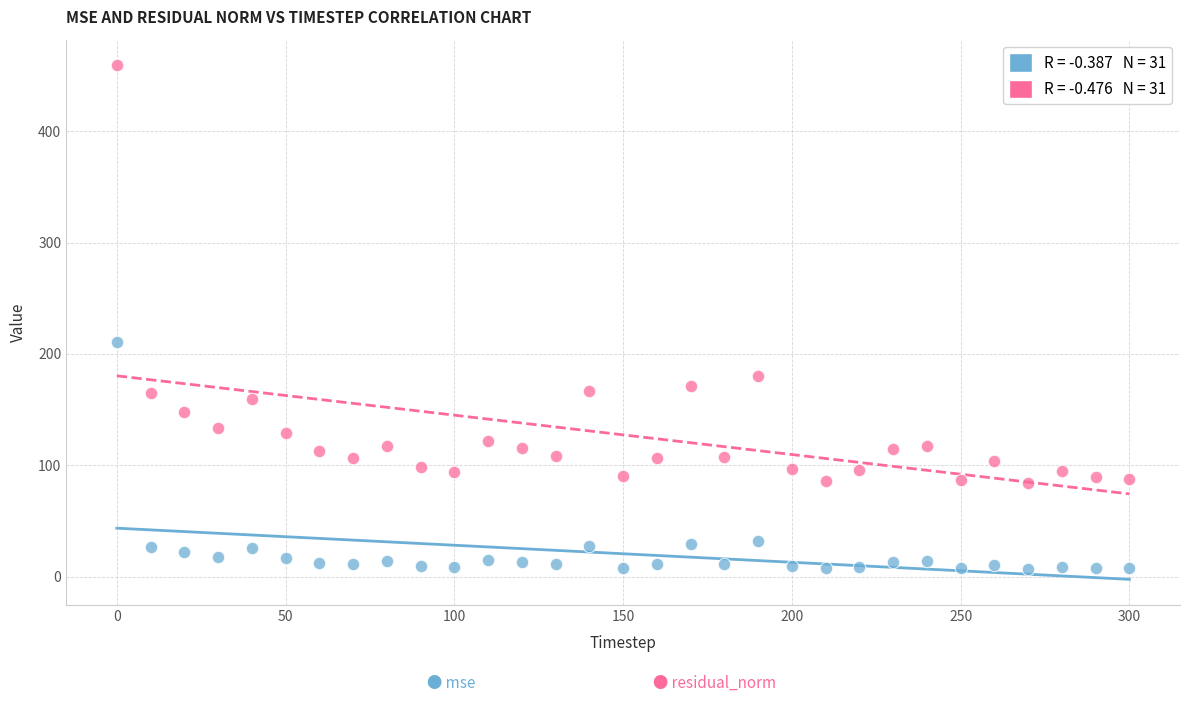

Across all data points, what is the range of Y values (max minus min)?

451.9